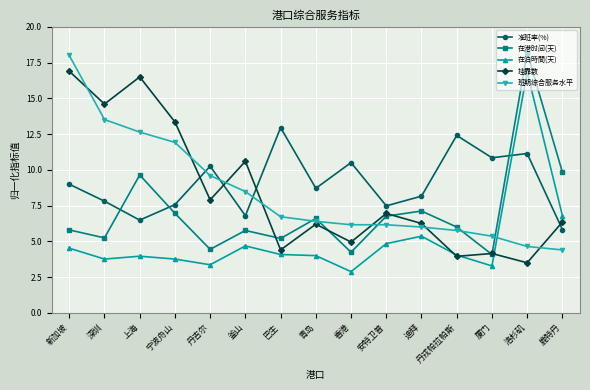

Which series has the widest spread of values?

在港时间(天)